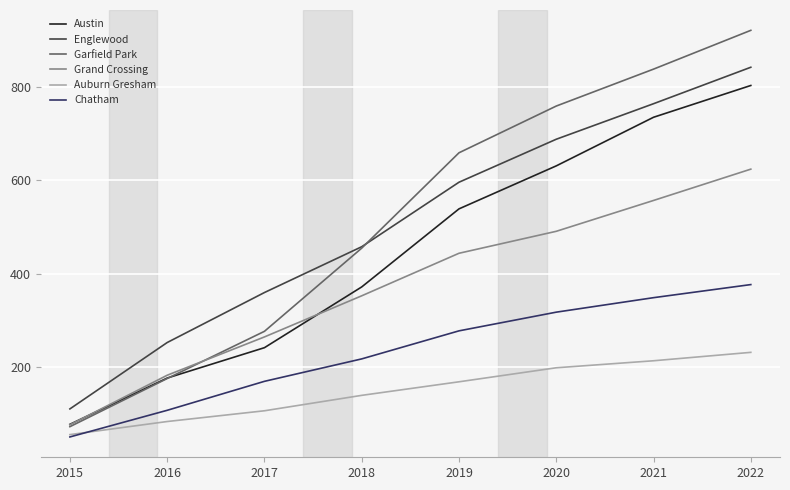

Does the chart display data point markers on the line(s)?

No